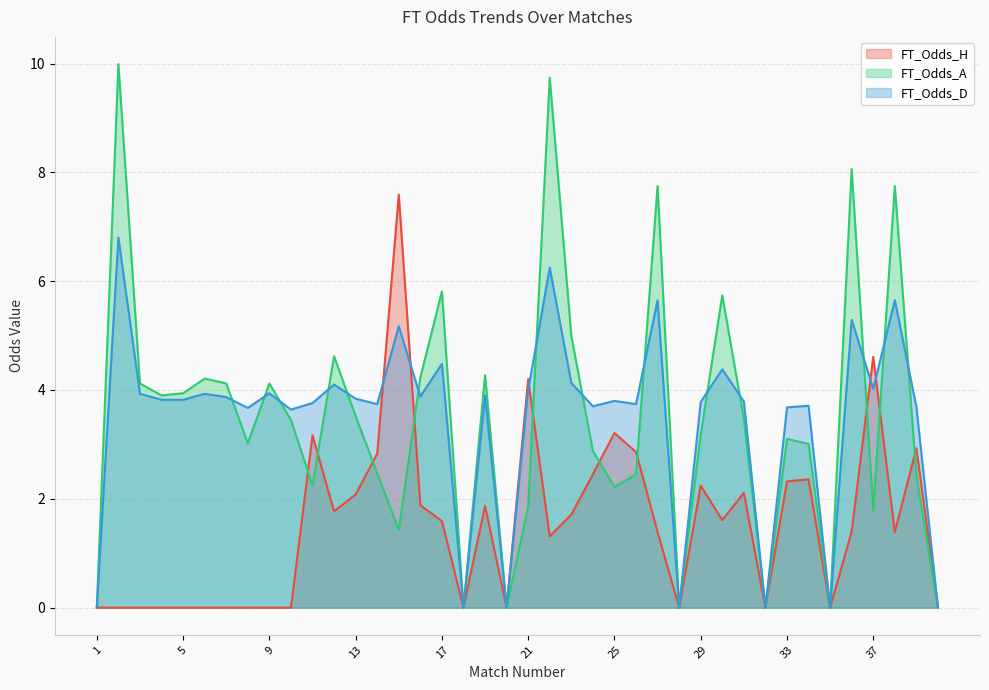

Is it true that FT_Odds_A equals 13.4 at 27?

False